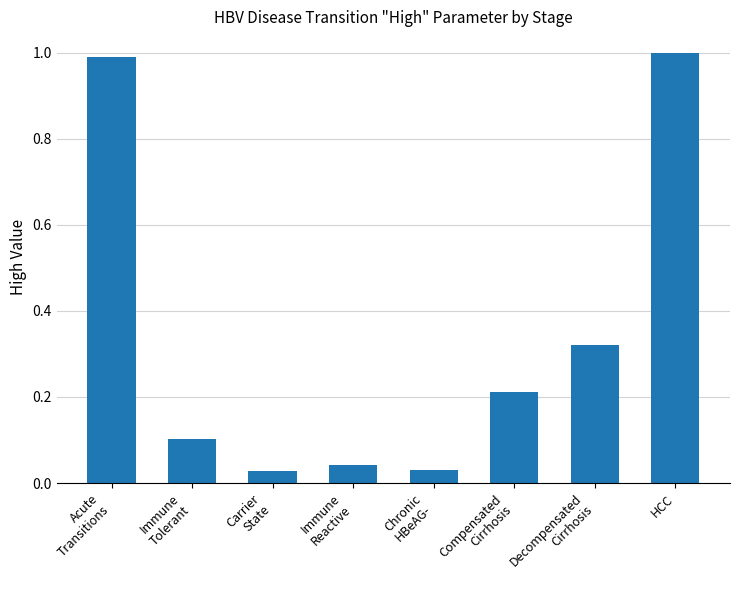

What is the greatest value displayed?

1.0